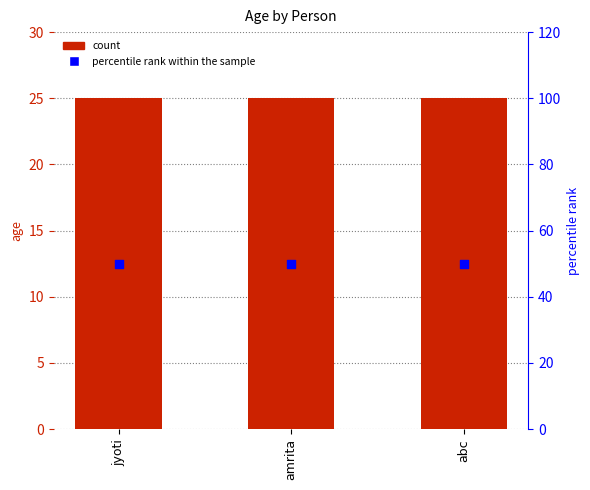

At how many categories does at least one series exceed 47?

3